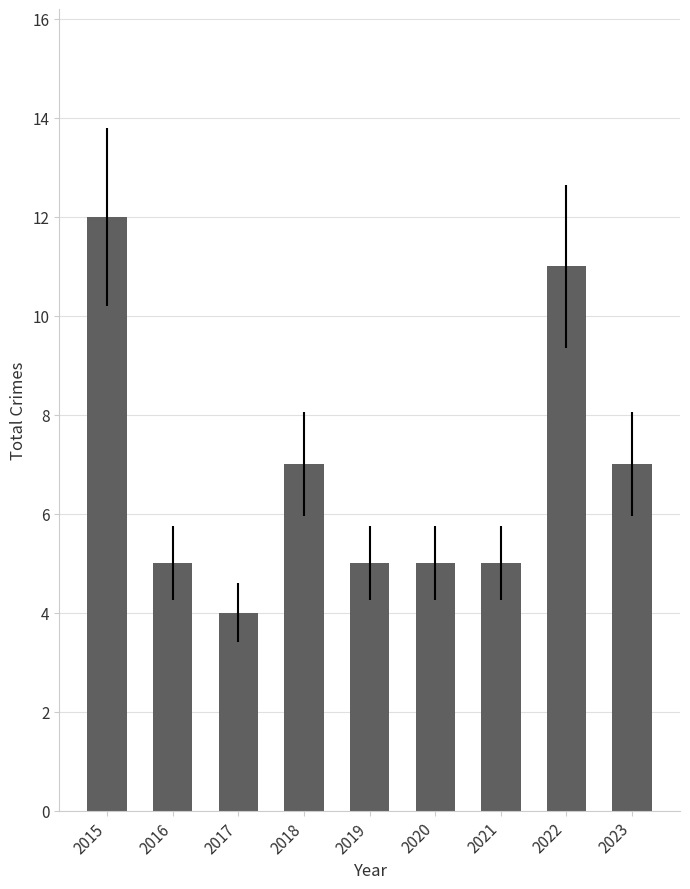

Where does the data first go above 5?

2015